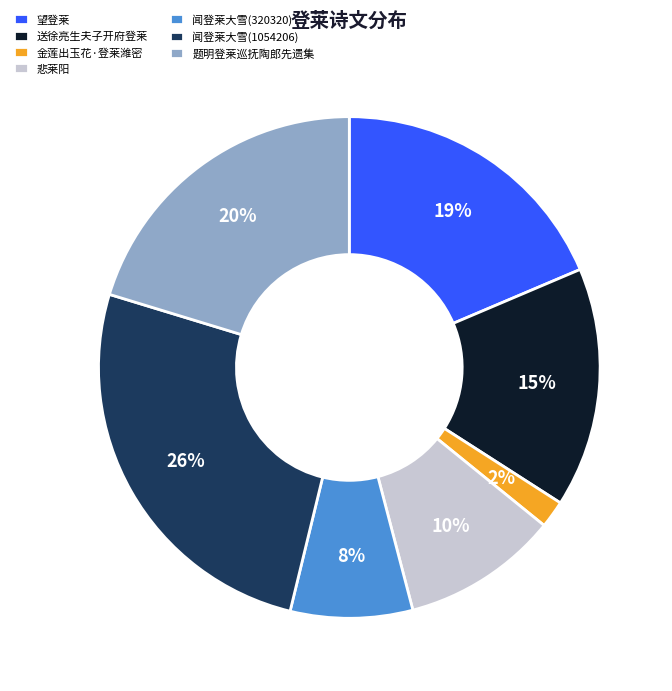

Which has a higher value, 悲莱阳 or 闻登莱大雪(1054206)?

闻登莱大雪(1054206)